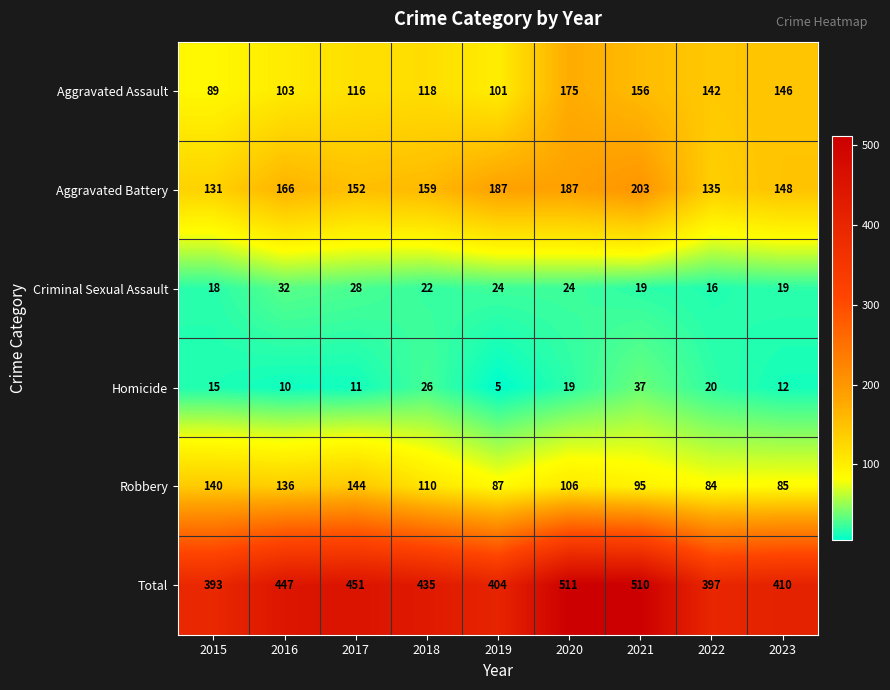

Between 2016 and 2023, which series saw the biggest shift?

Robbery